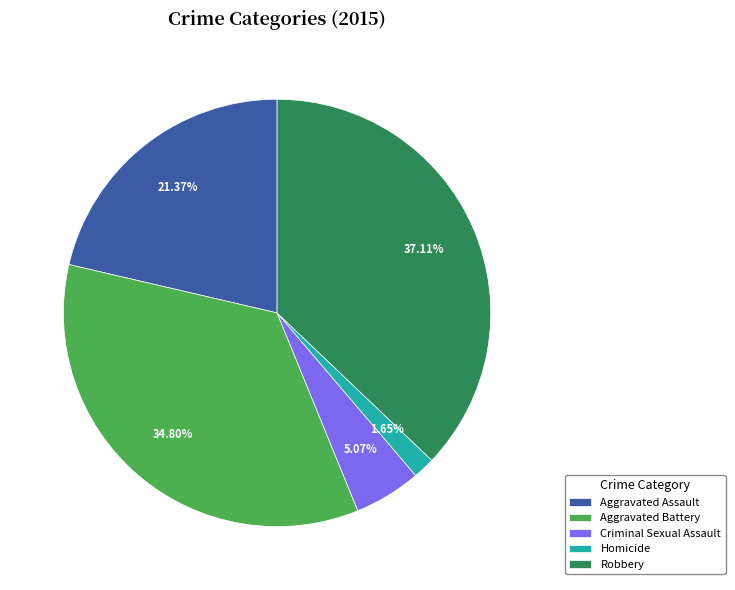

What percentage is NOT represented by Aggravated Battery?

65.2%